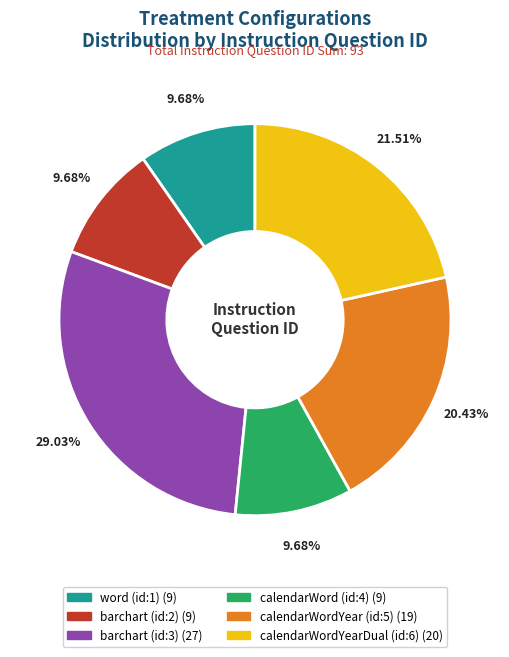

True or false: barchart (id:2) accounts for 1% of the total.

False